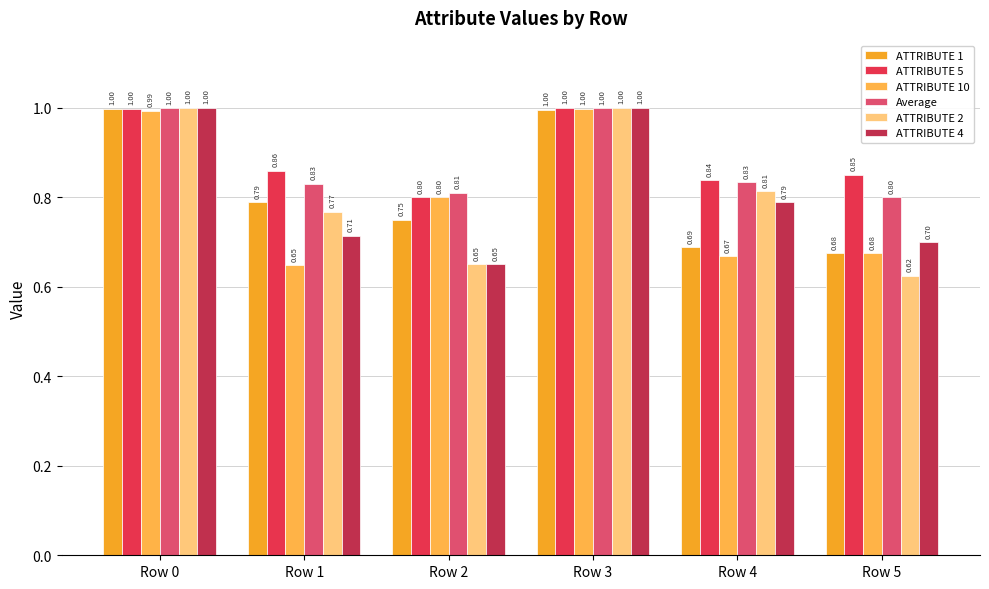

What is the minimum value shown in the chart?

0.6